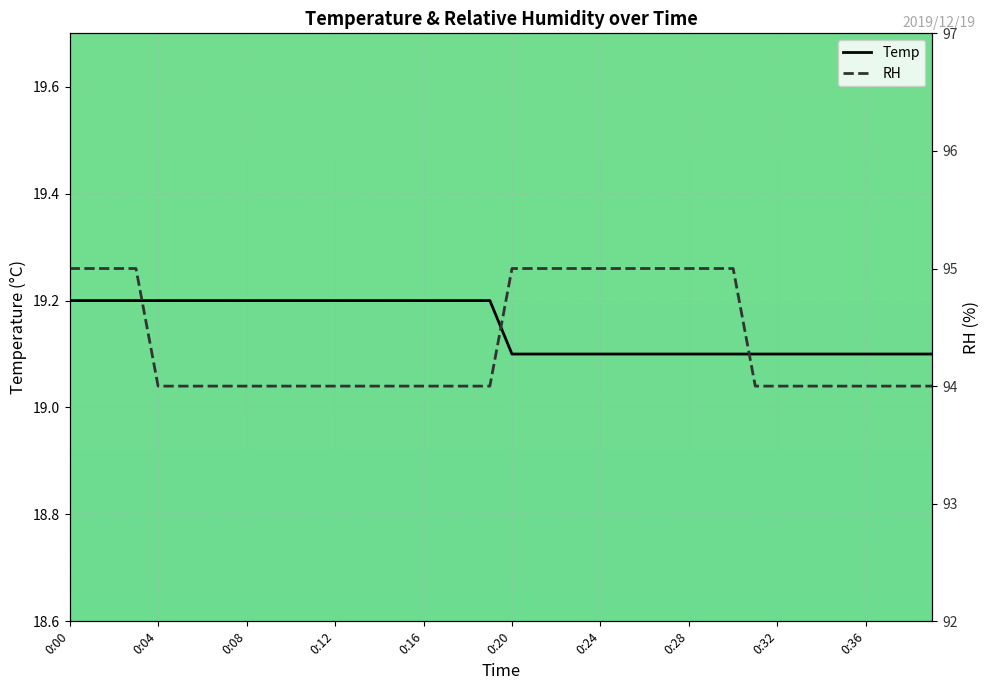

True or false: Temp has a value of 30.3 at 0:24.

False